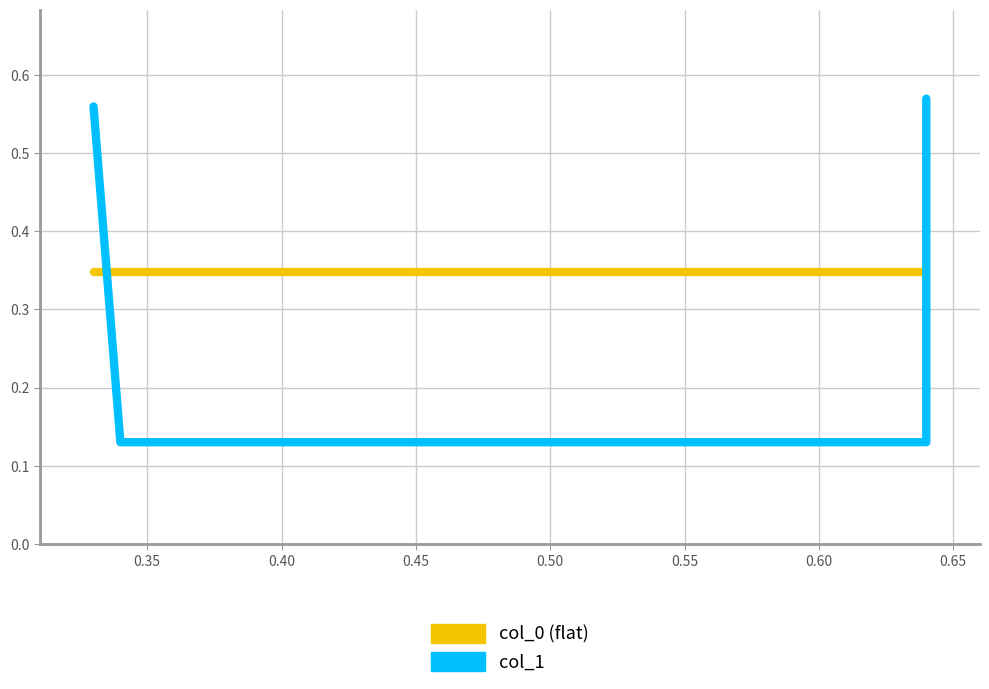

Which series has the largest total across all categories?

col_0 (flat)